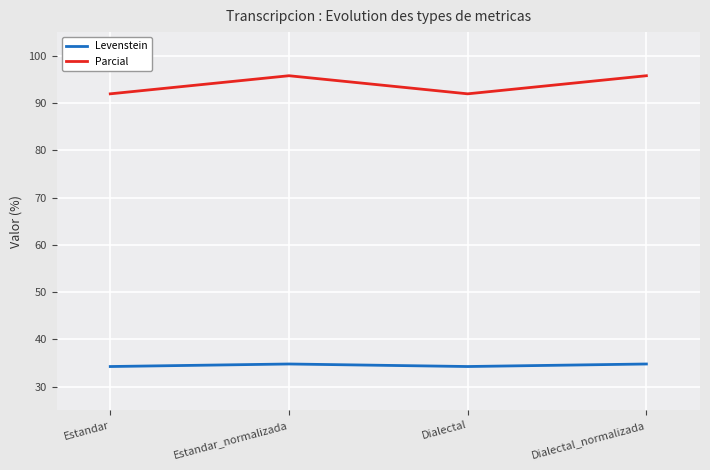

Reading left to right, list all the values displayed in this chart.

Levenstein: Estandar=34.2	Estandar_normalizada=34.8	Dialectal=34.2	Dialectal_normalizada=34.8
Parcial: Estandar=92.0	Estandar_normalizada=95.8	Dialectal=92.0	Dialectal_normalizada=95.8